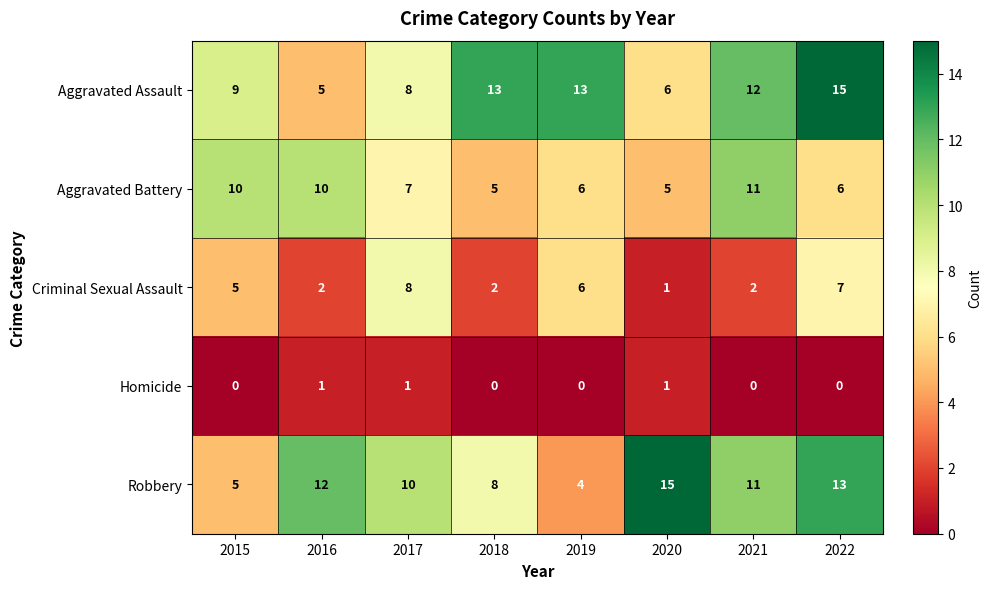

At how many categories does at least one series exceed 11?

6